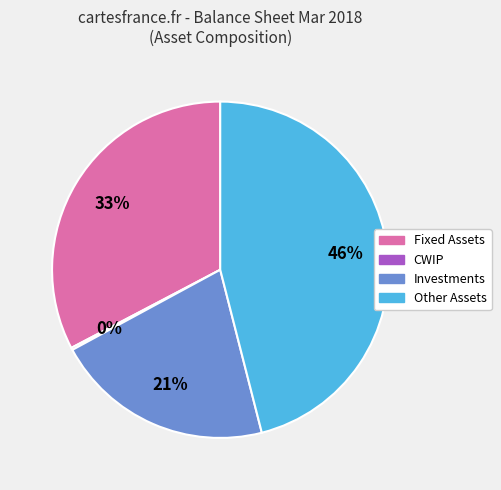

Between Investments and Fixed Assets, which is larger?

Fixed Assets